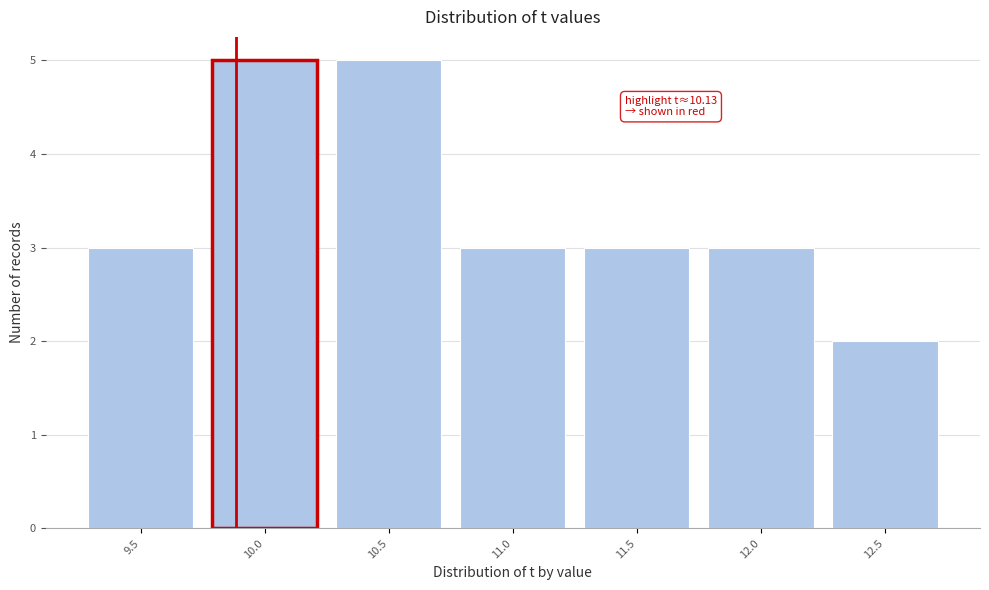

Reading right to left, extract all data points from this chart.

12.5=2	12.0=3	11.5=3	11.0=3	10.5=5	10.0=5	9.5=3